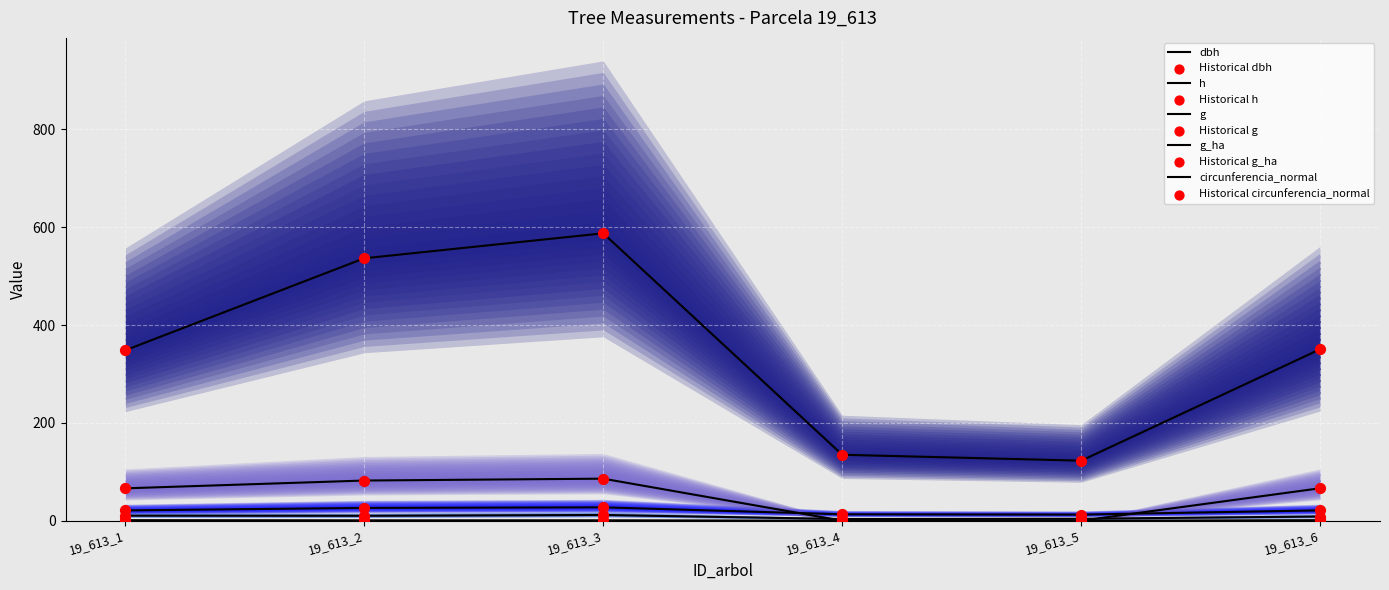

What is the total value across all series at 19_613_5?

139.2